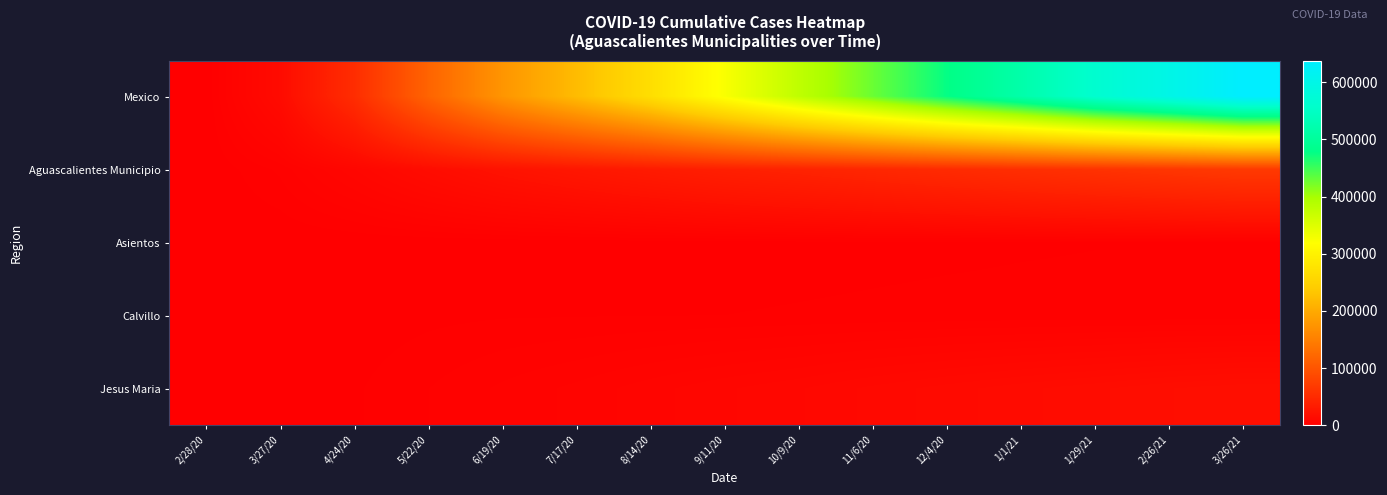

What is the greatest value displayed?

638023